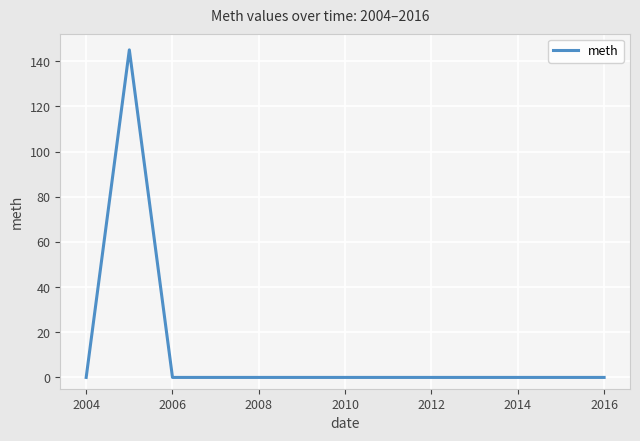

What is the difference between the maximum and minimum values?

145